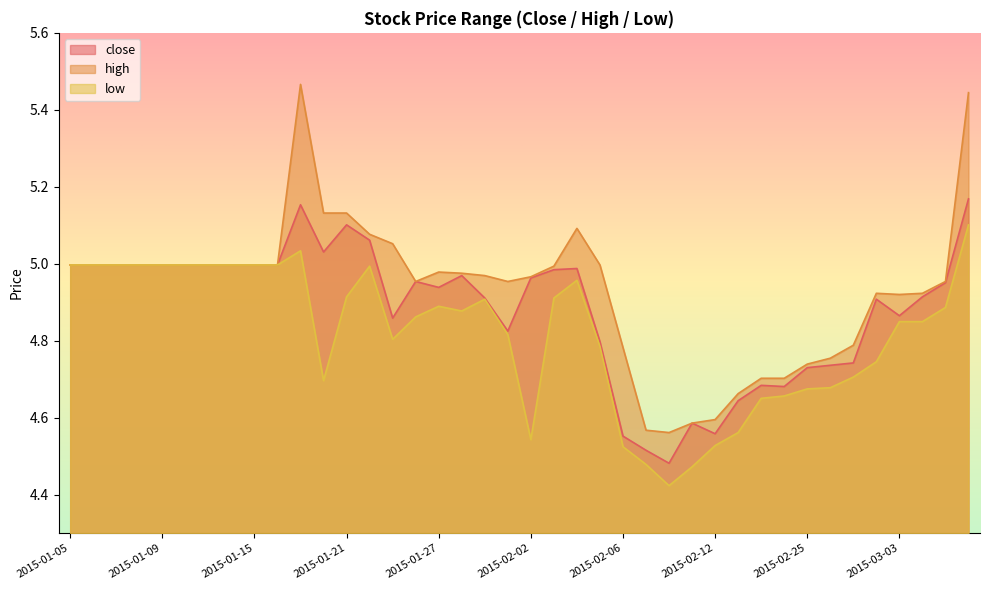

Which has a higher value, 2015-01-20 or 2015-02-09?

2015-01-20